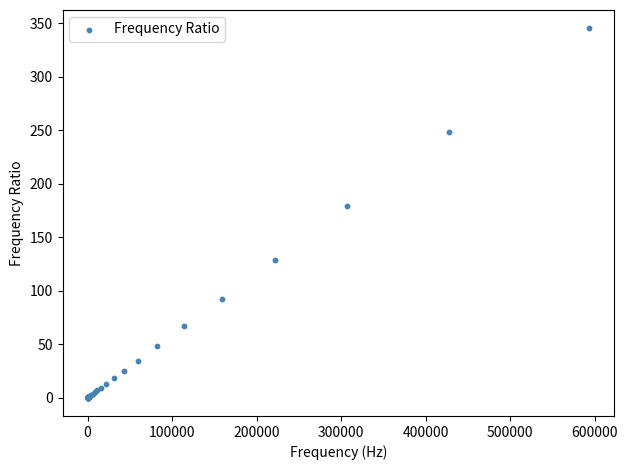

What Y value in the scatter plot is closest to 172?

178.7